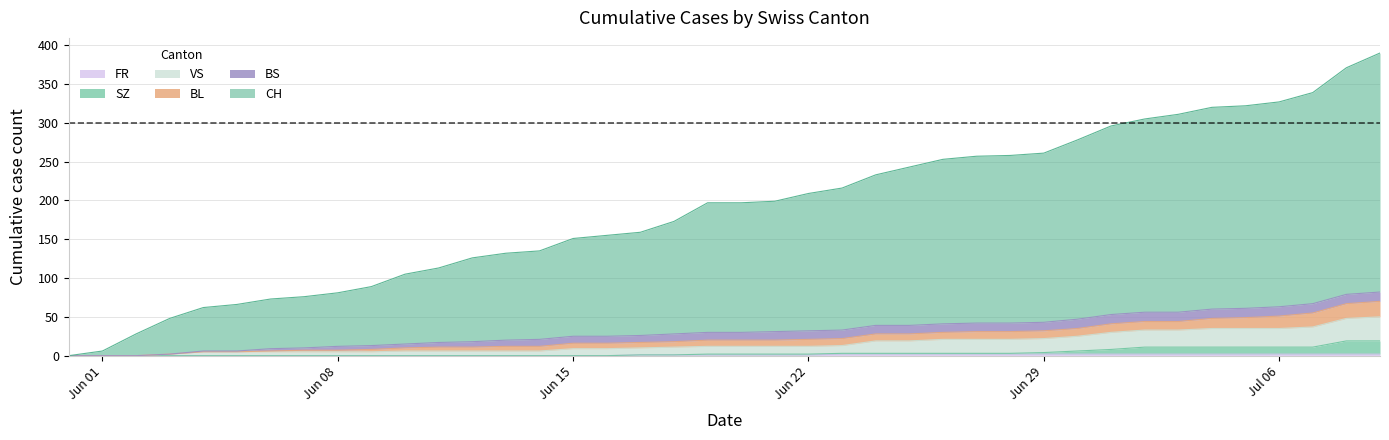

Does the chart display data point markers on the line(s)?

No